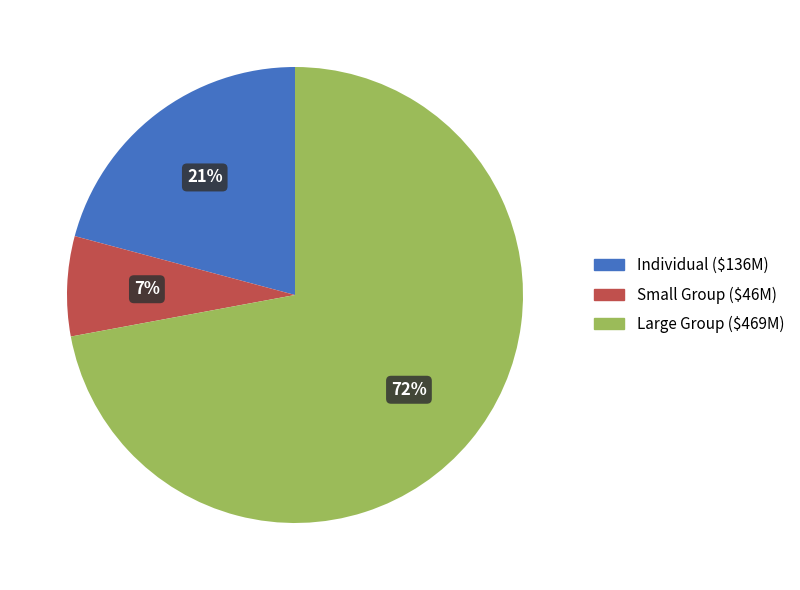

To the nearest percent, what is the difference between the largest and smallest slice percentages?

65%